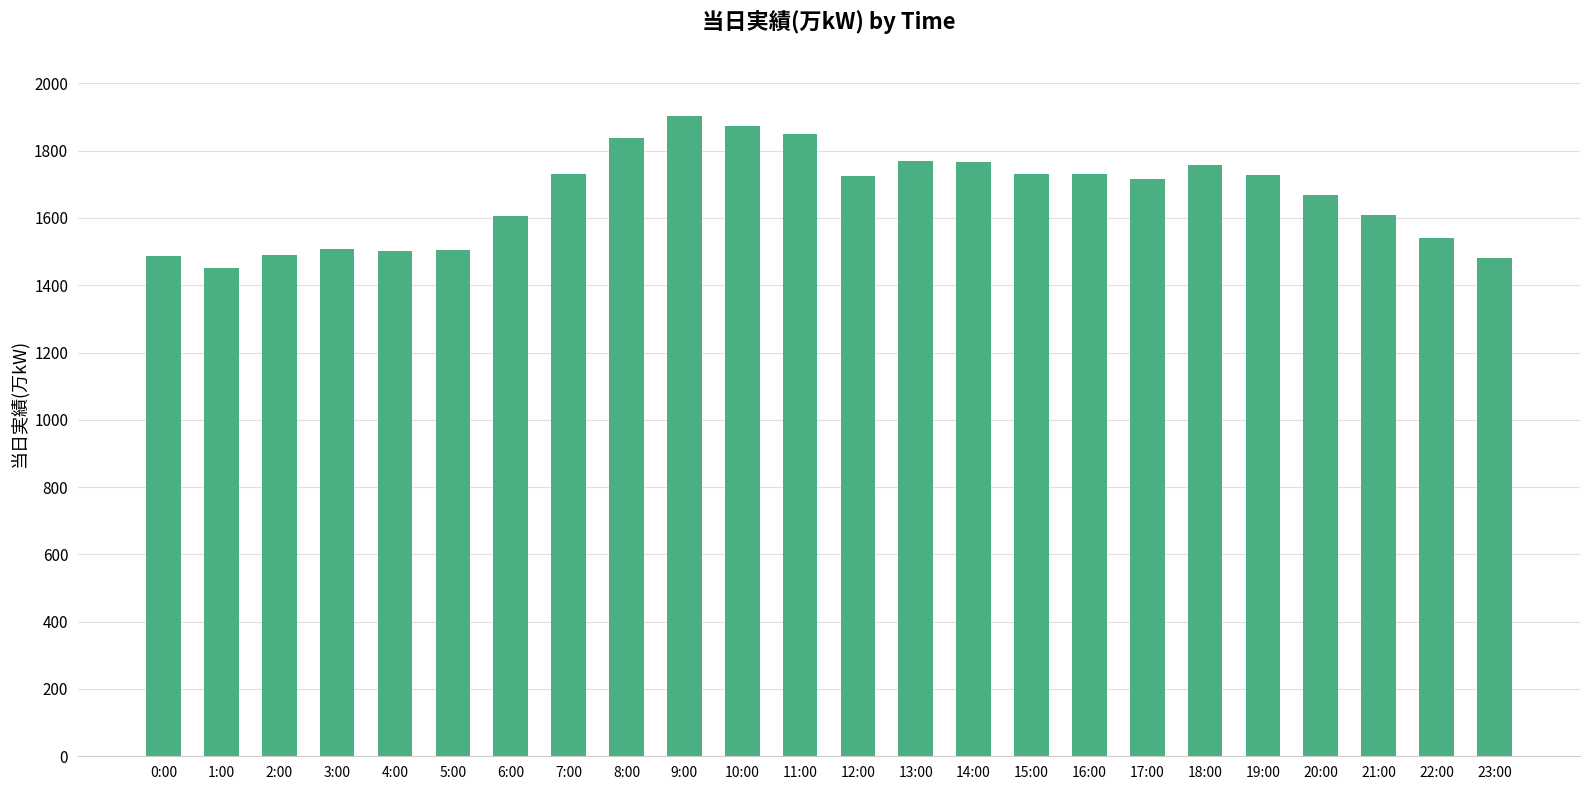

What is the difference between the values at 2:00 and 16:00?

240